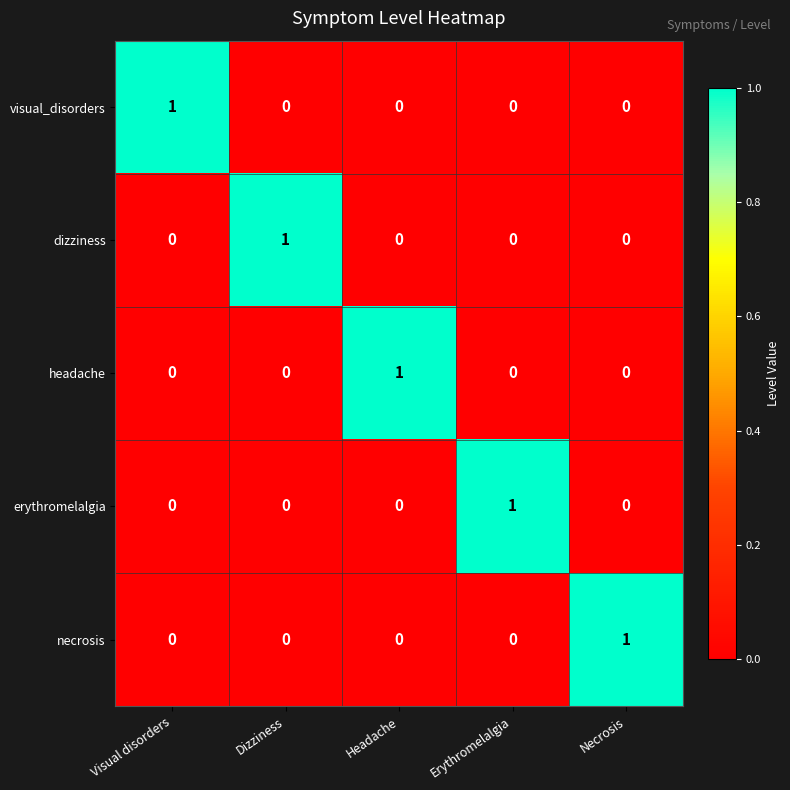

What is the maximum value shown in the chart?

1